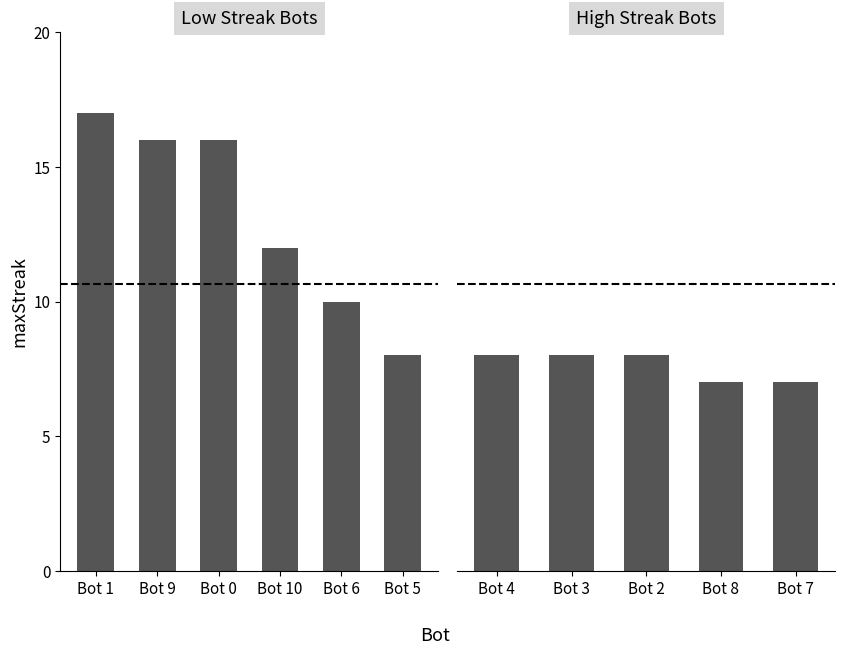

Between 10 and 6, which is larger?

10